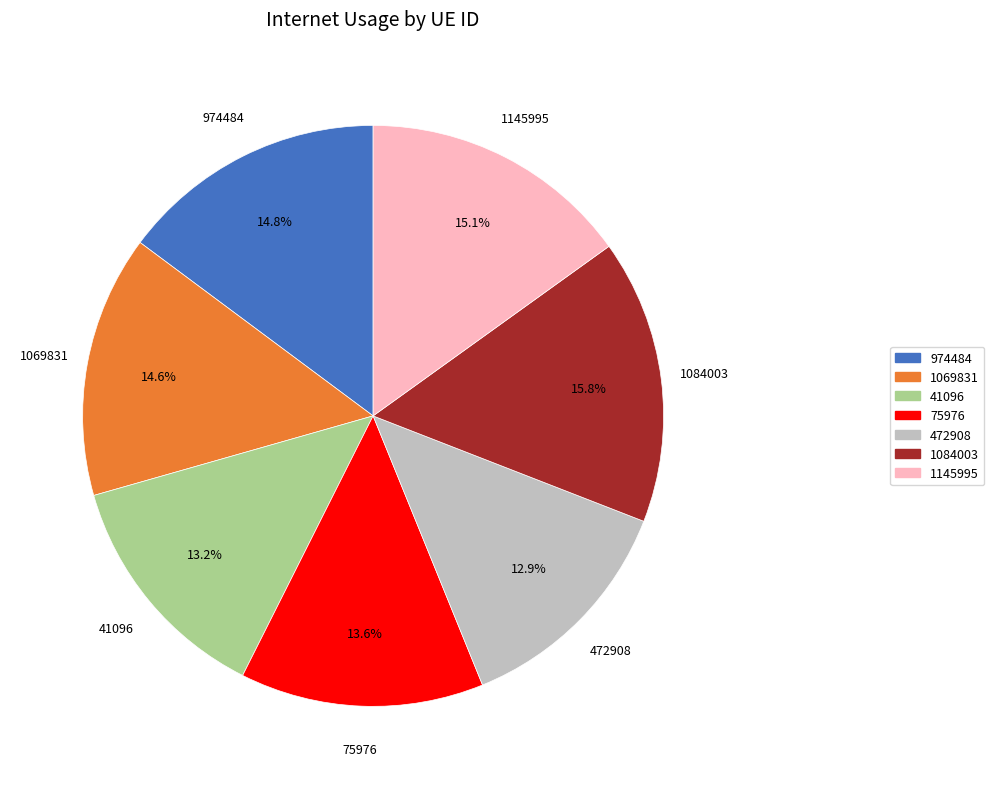

Combined, do 41096 and 472908 account for over 50%?

No